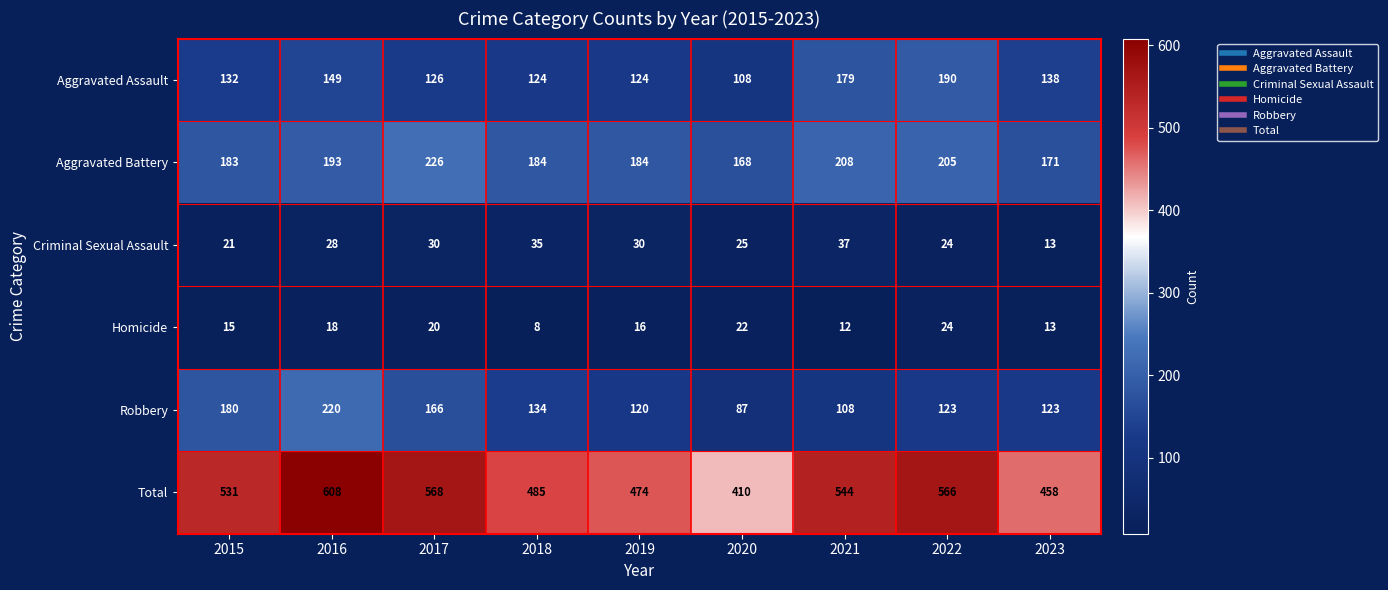

What value does the Total series have at 2018?

485